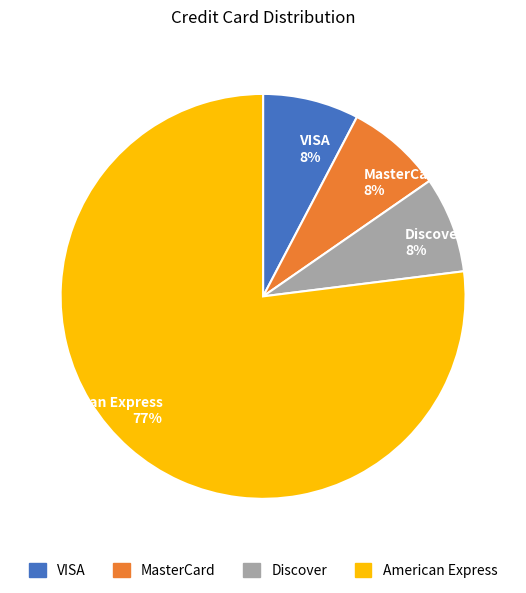

Is it true that Discover is 2% of the pie?

False